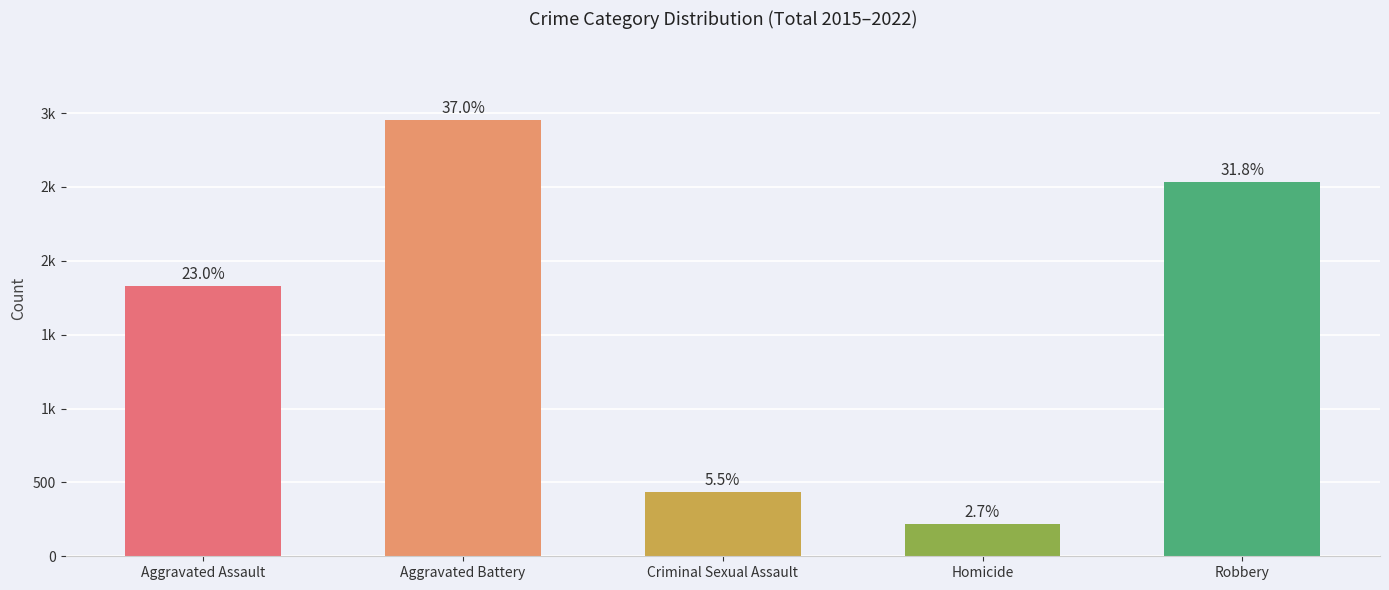

Reading left to right, what are all the values shown in this chart?

Aggravated Assault=1833	Aggravated Battery=2954	Criminal Sexual Assault=436	Homicide=216	Robbery=2536